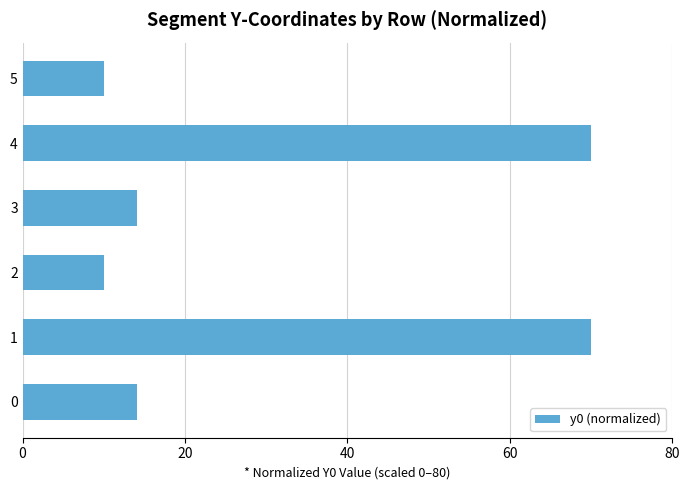

True or false: the data shows 6.2 at 0.

False